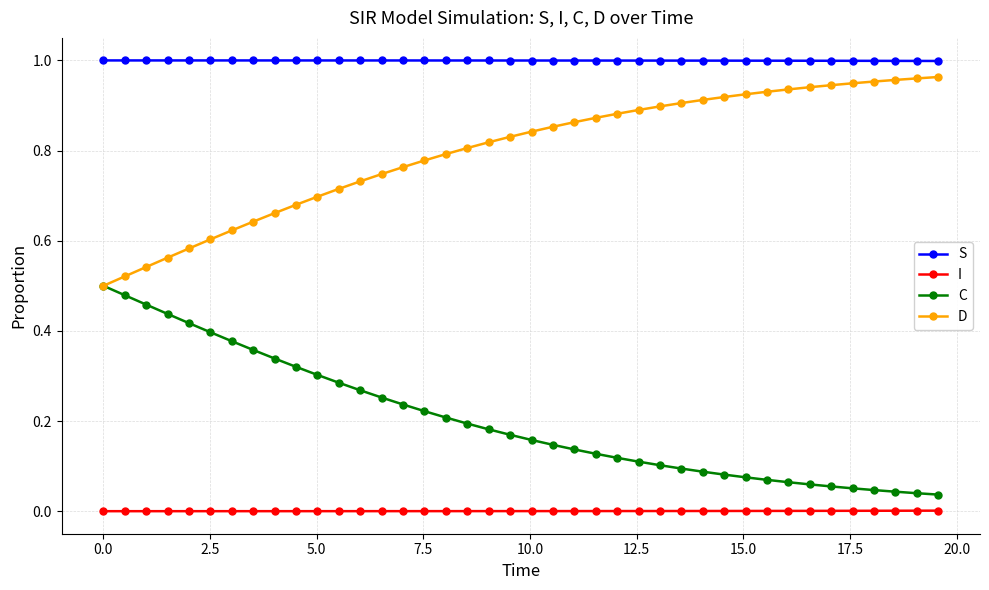

Which series has the largest total across all categories?

S